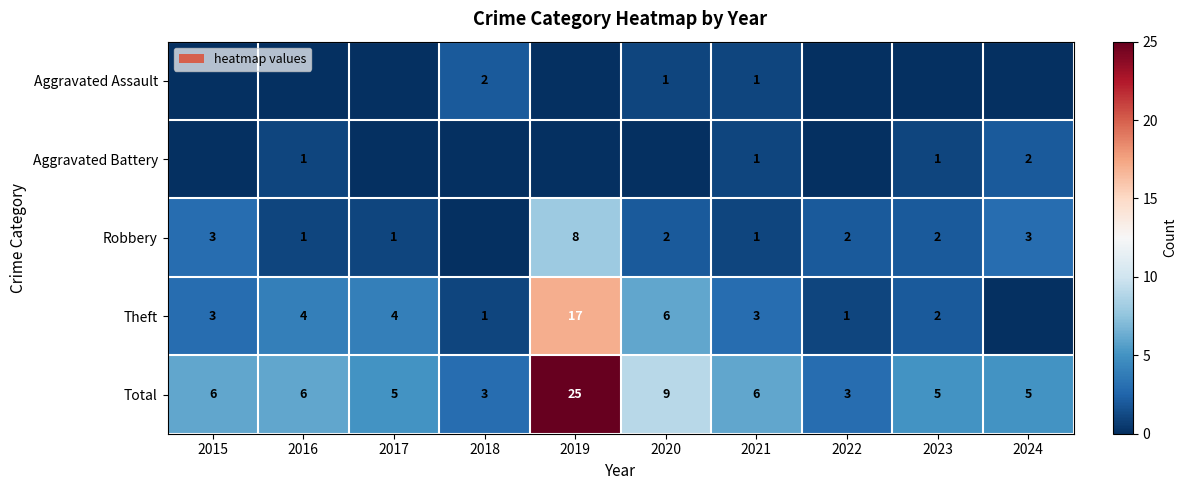

True or false: Theft has a value of 3 at 2021.

True